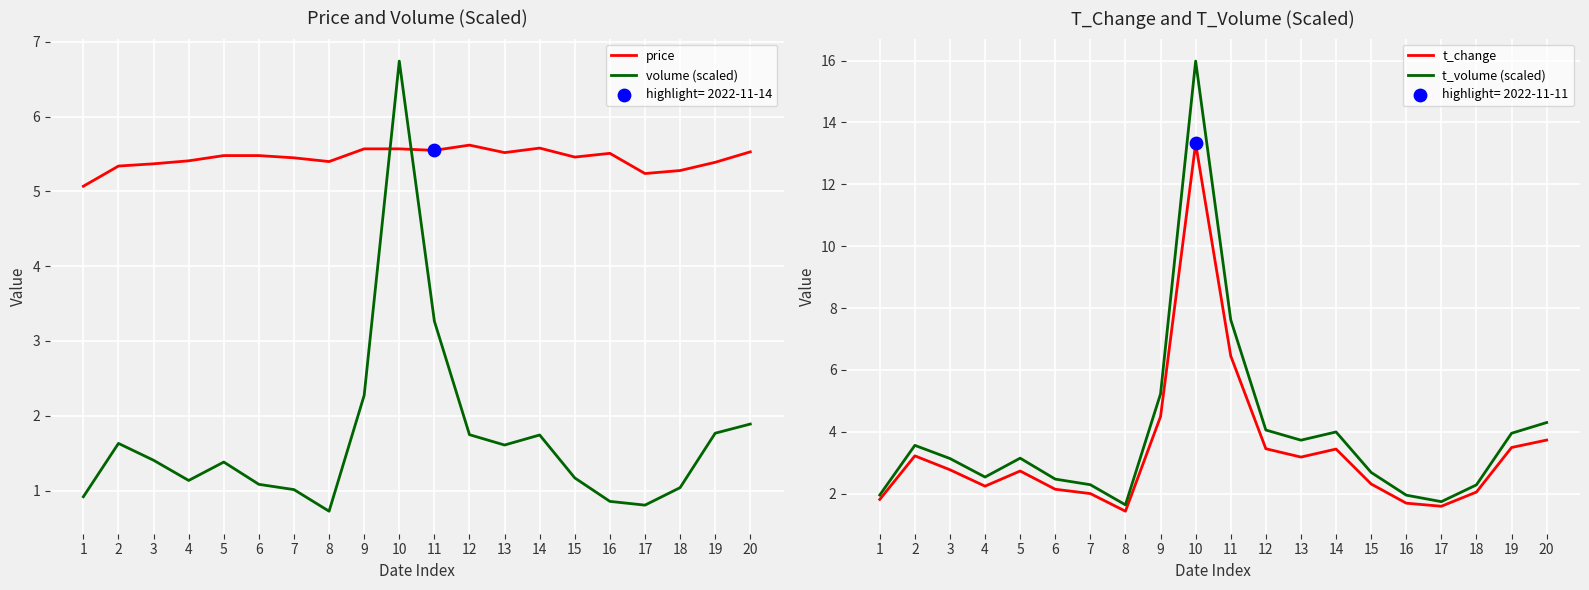

Which series has the largest total across all categories?

price